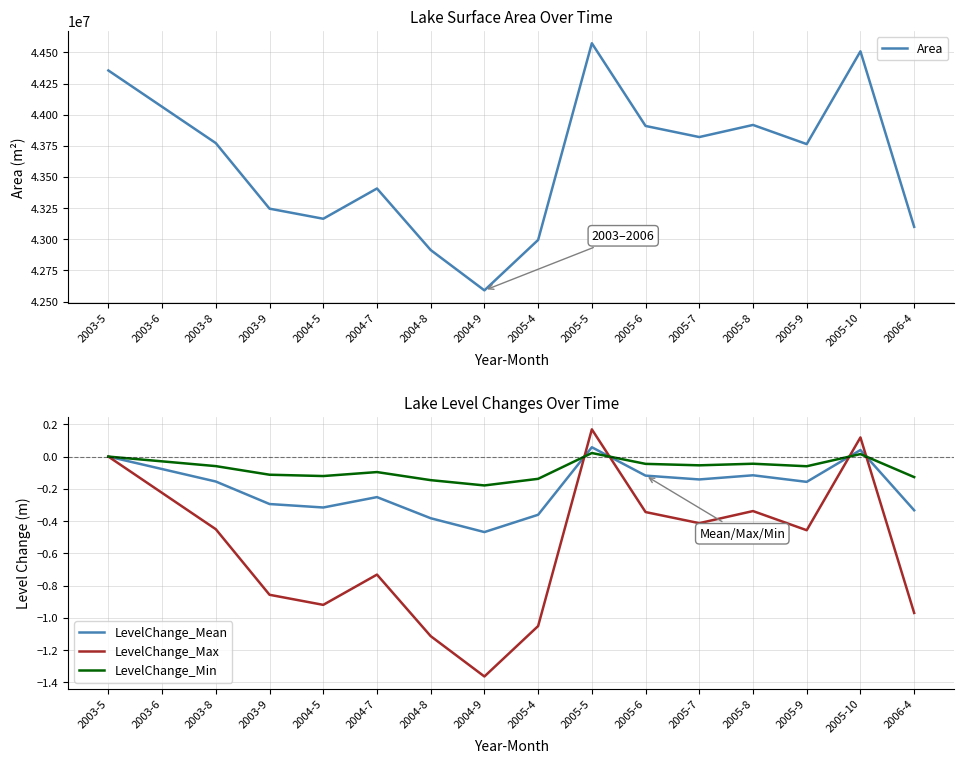

Which series has the largest total across all categories?

Area